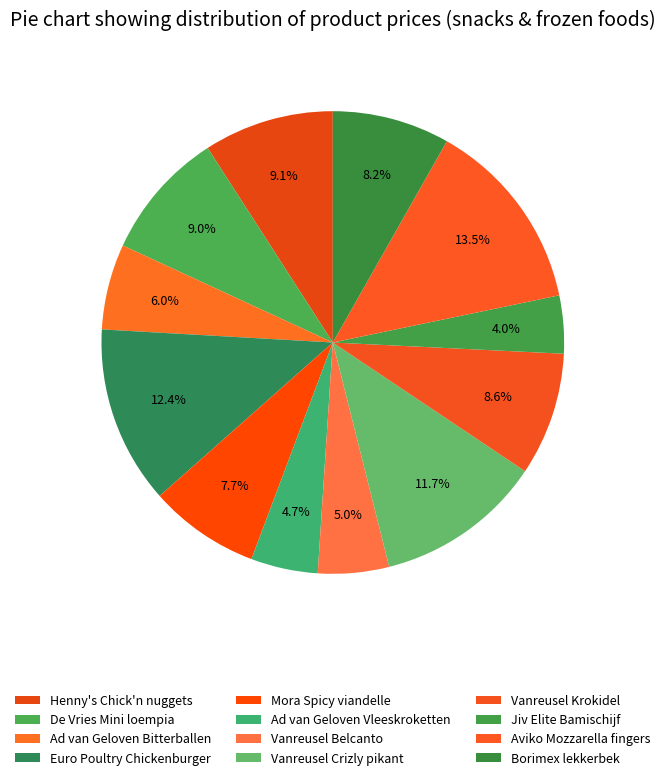

To the nearest percent, what is the difference between the Mora Spicy viandelle and Euro Poultry Chickenburger slice percentages?

5%